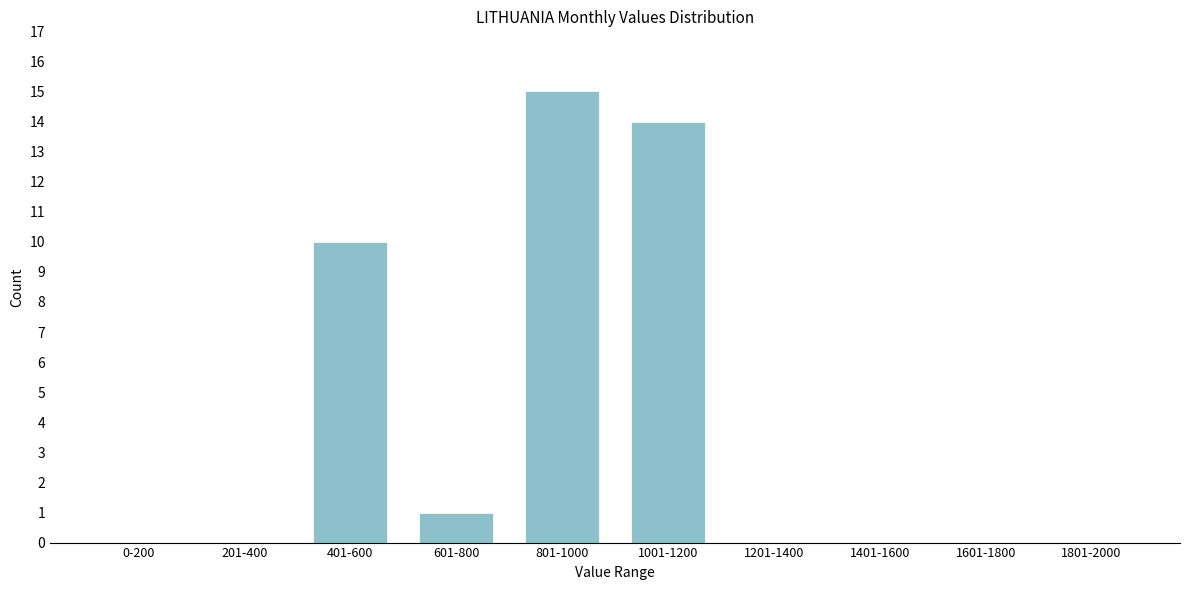

Reading left to right, transcribe all the data shown in this chart.

0-200=0	201-400=0	401-600=10	601-800=1	801-1000=15	1001-1200=14	1201-1400=0	1401-1600=0	1601-1800=0	1801-2000=0